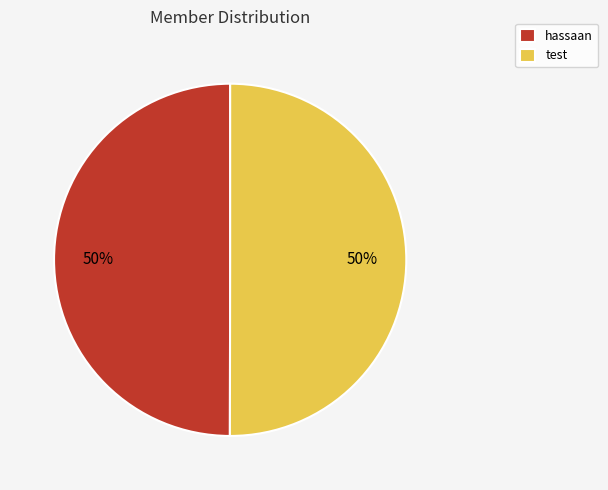

Count the number of slices in the pie.

2